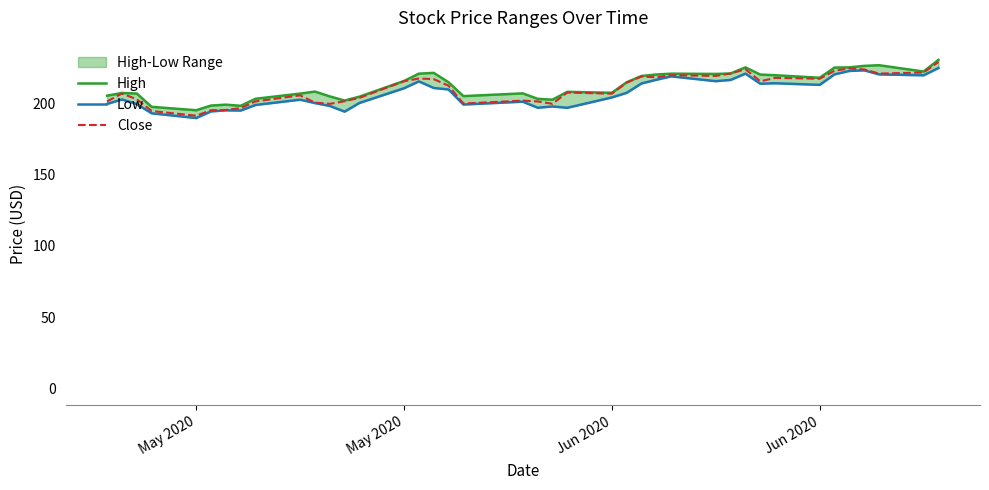

What is the maximum value for Close?

228.8